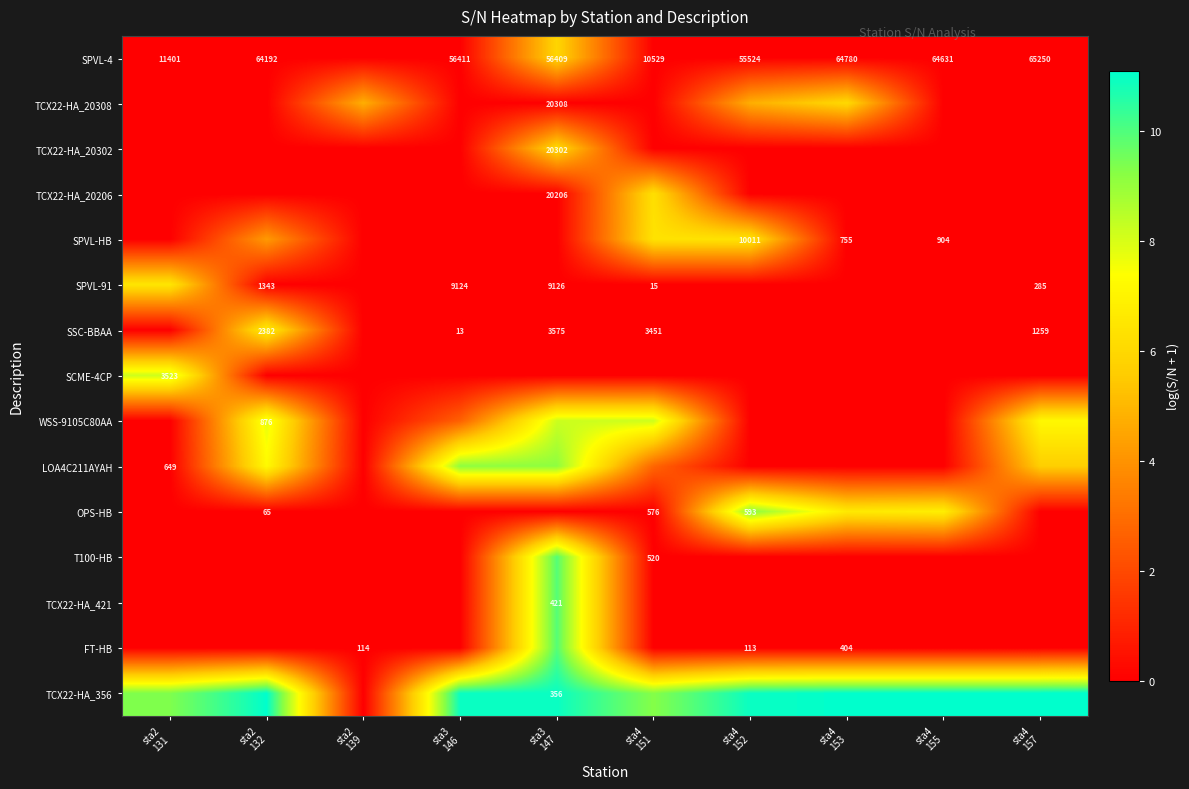

Reading left to right, list all the values displayed in this chart.

row_0: sta2
131=0.0	sta2
132=0.0	sta2
139=0.0	sta3
146=0.0	sta3
147=5.9	sta4
151=0.0	sta4
152=0.0	sta4
153=0.0	sta4
155=0.0	sta4
157=0.0
row_1: sta2
131=0.0	sta2
132=0.0	sta2
139=4.7	sta3
146=0.0	sta3
147=0.0	sta4
151=0.0	sta4
152=4.7	sta4
153=6.0	sta4
155=0.0	sta4
157=0.0
row_2: sta2
131=0.0	sta2
132=0.0	sta2
139=0.0	sta3
146=0.0	sta3
147=6.0	sta4
151=0.0	sta4
152=0.0	sta4
153=0.0	sta4
155=0.0	sta4
157=0.0
row_3: sta2
131=0.0	sta2
132=0.0	sta2
139=0.0	sta3
146=0.0	sta3
147=0.0	sta4
151=6.3	sta4
152=0.0	sta4
153=0.0	sta4
155=0.0	sta4
157=0.0
row_4: sta2
131=0.0	sta2
132=4.2	sta2
139=0.0	sta3
146=0.0	sta3
147=0.0	sta4
151=6.4	sta4
152=6.4	sta4
153=0.0	sta4
155=0.0	sta4
157=0.0
row_5: sta2
131=6.5	sta2
132=0.0	sta2
139=0.0	sta3
146=0.0	sta3
147=0.0	sta4
151=0.0	sta4
152=0.0	sta4
153=0.0	sta4
155=0.0	sta4
157=0.0
row_6: sta2
131=0.0	sta2
132=6.8	sta2
139=0.0	sta3
146=0.0	sta3
147=0.0	sta4
151=0.0	sta4
152=0.0	sta4
153=0.0	sta4
155=0.0	sta4
157=0.0
row_7: sta2
131=8.2	sta2
132=0.0	sta2
139=0.0	sta3
146=0.0	sta3
147=0.0	sta4
151=0.0	sta4
152=0.0	sta4
153=0.0	sta4
155=0.0	sta4
157=0.0
row_8: sta2
131=0.0	sta2
132=7.8	sta2
139=0.0	sta3
146=2.6	sta3
147=8.2	sta4
151=8.1	sta4
152=0.0	sta4
153=0.0	sta4
155=0.0	sta4
157=7.1
row_9: sta2
131=0.0	sta2
132=7.2	sta2
139=0.0	sta3
146=9.1	sta3
147=9.1	sta4
151=2.8	sta4
152=0.0	sta4
153=0.0	sta4
155=0.0	sta4
157=5.7
row_10: sta2
131=0.0	sta2
132=0.0	sta2
139=0.0	sta3
146=0.0	sta3
147=0.0	sta4
151=0.0	sta4
152=9.2	sta4
153=6.6	sta4
155=6.8	sta4
157=0.0
row_11: sta2
131=0.0	sta2
132=0.0	sta2
139=0.0	sta3
146=0.0	sta3
147=9.9	sta4
151=0.0	sta4
152=0.0	sta4
153=0.0	sta4
155=0.0	sta4
157=0.0
row_12: sta2
131=0.0	sta2
132=0.0	sta2
139=0.0	sta3
146=0.0	sta3
147=9.9	sta4
151=0.0	sta4
152=0.0	sta4
153=0.0	sta4
155=0.0	sta4
157=0.0
row_13: sta2
131=0.0	sta2
132=0.0	sta2
139=0.0	sta3
146=0.0	sta3
147=9.9	sta4
151=0.0	sta4
152=0.0	sta4
153=0.0	sta4
155=0.0	sta4
157=0.0
row_14: sta2
131=9.3	sta2
132=11.1	sta2
139=0.0	sta3
146=10.9	sta3
147=10.9	sta4
151=9.3	sta4
152=10.9	sta4
153=11.1	sta4
155=11.1	sta4
157=11.1